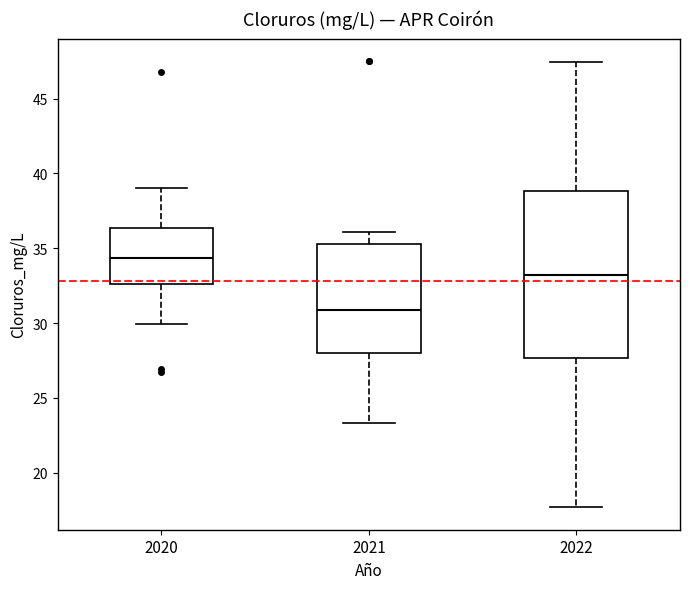

Reading left to right, transcribe this box plot: for each box, give where its median line is, the range the box spans, and where its two whiskers end, as read against the y-axis. The values are not printed on the chart, so give them approximately, as read against the axis.

2020: median 34.5, box 32.5 to 36.5, whiskers 30.0 to 39.0
2021: median 31.0, box 28.0 to 35.5, whiskers 23.5 to 36.0
2022: median 33.0, box 27.5 to 39.0, whiskers 17.5 to 47.5